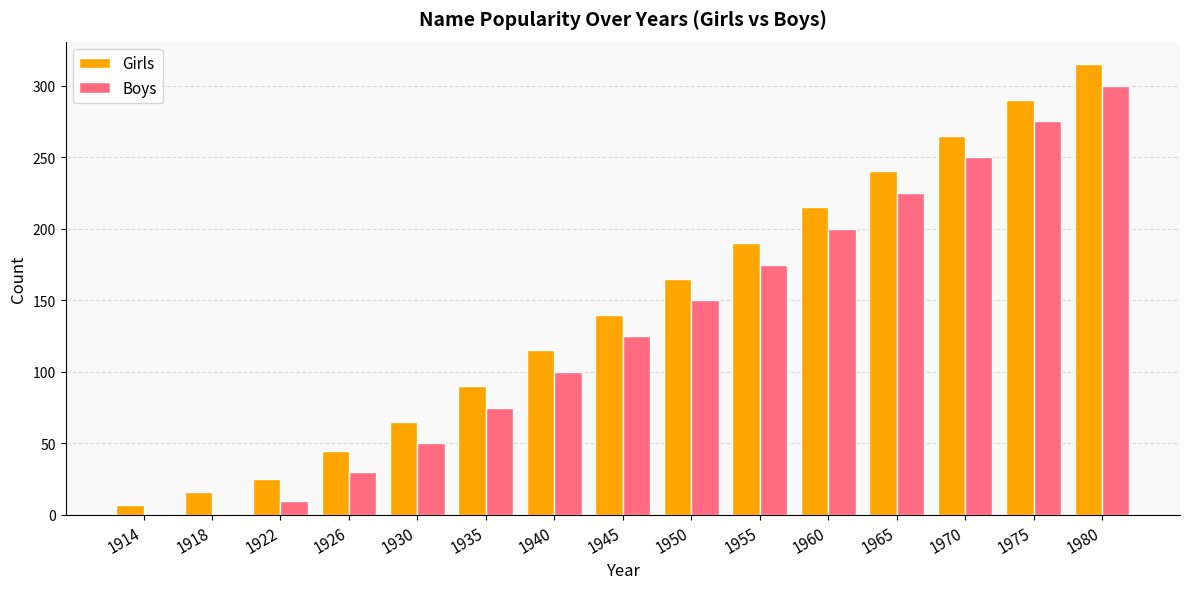

Are the bars grouped side by side (vs. stacked)?

Yes